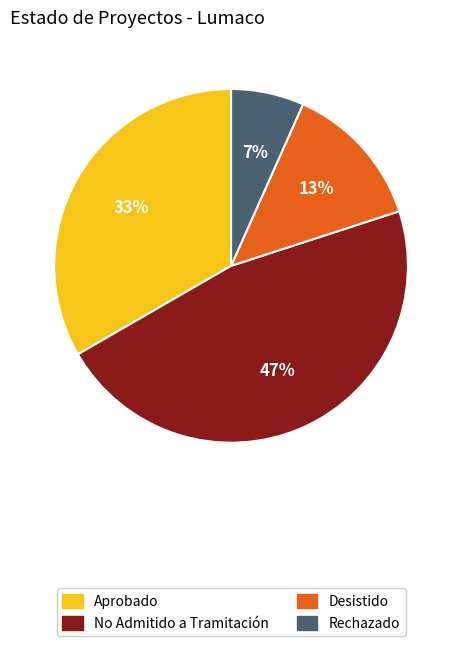

Is there any slice that represents more than half of the pie?

No